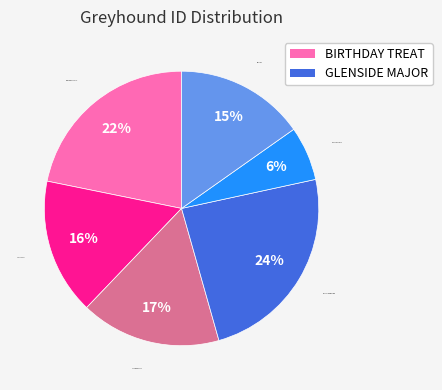

Is the sum of LEXIS STAR and EVERTON MAIS greater than half?

No